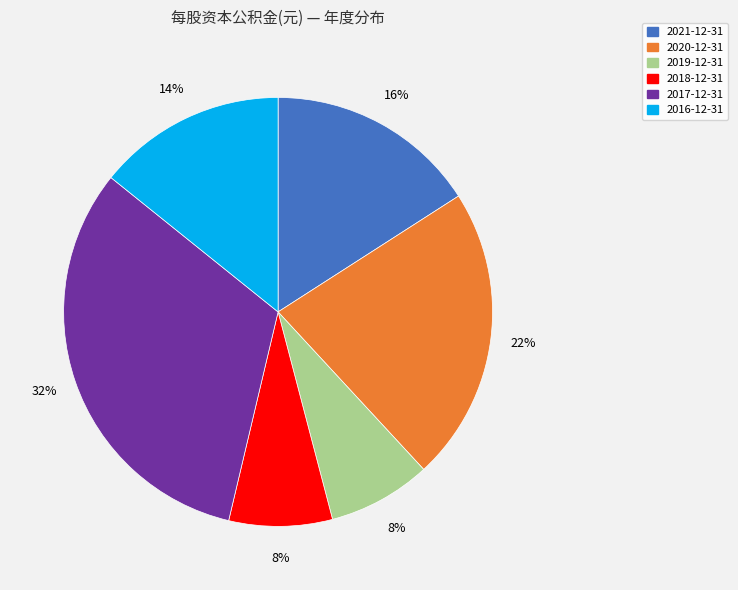

To the nearest percent, what is the difference between the largest and smallest slice percentages?

24%